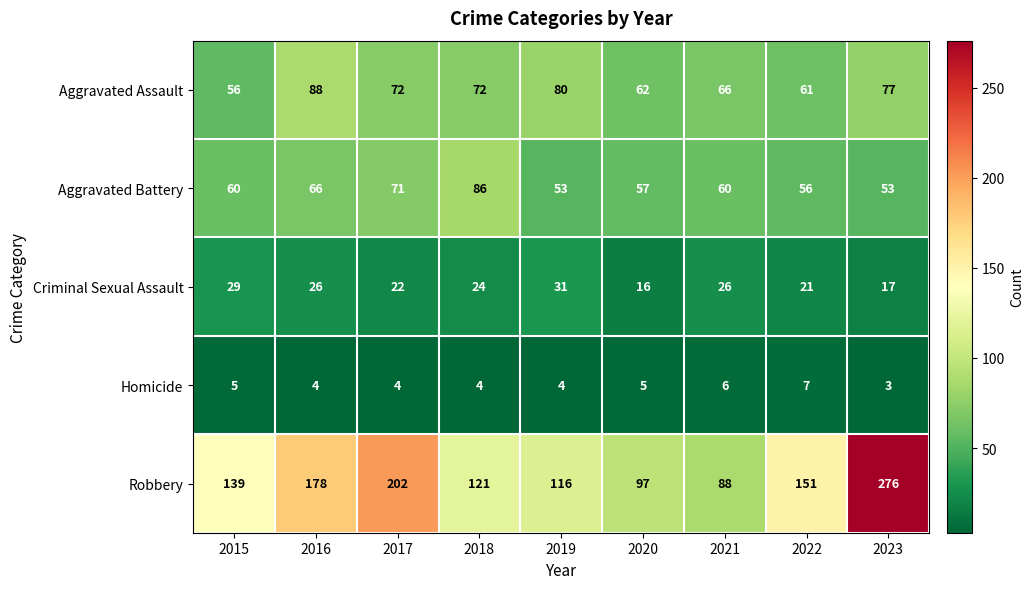

What is the sum of the Criminal Sexual Assault values at 2019 and 2021?

57